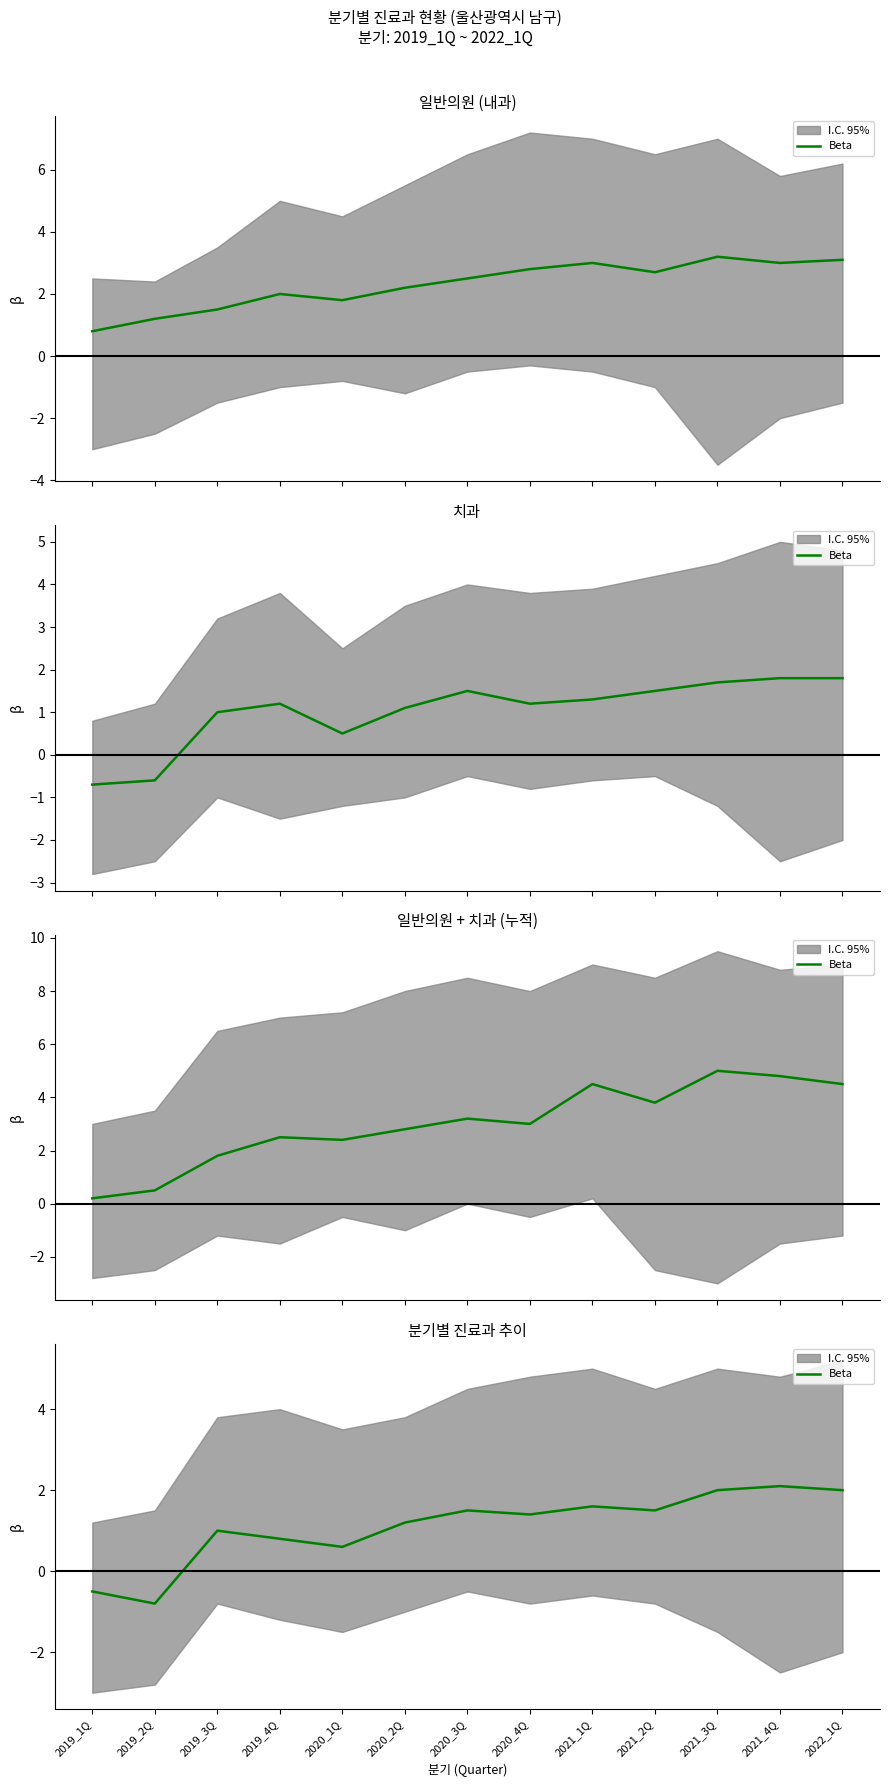

What position from the right is 2021_1Q?

5